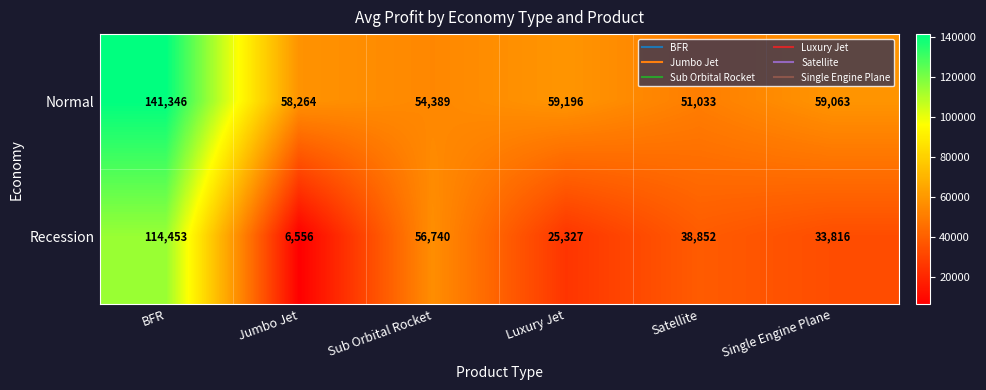

How many series are shown in this chart?

2